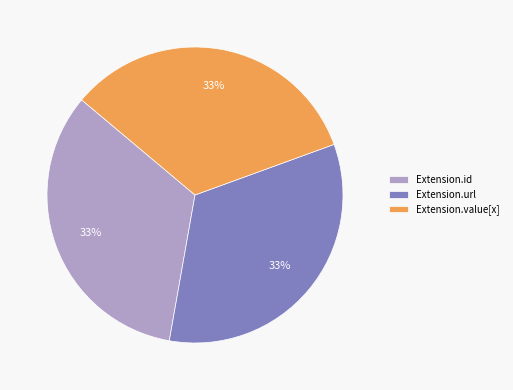

Count the number of slices in the pie.

3